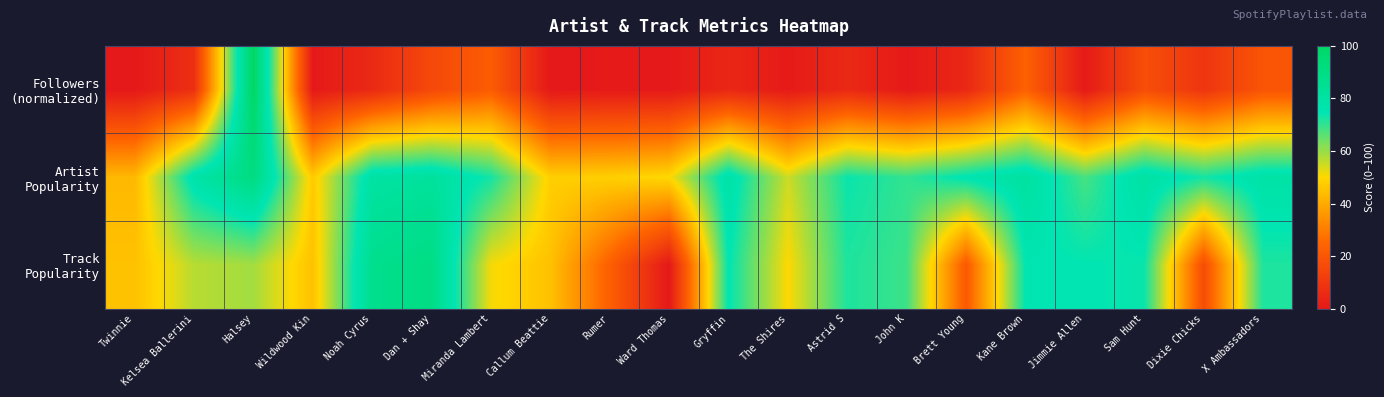

What is the greatest value displayed?

100.0